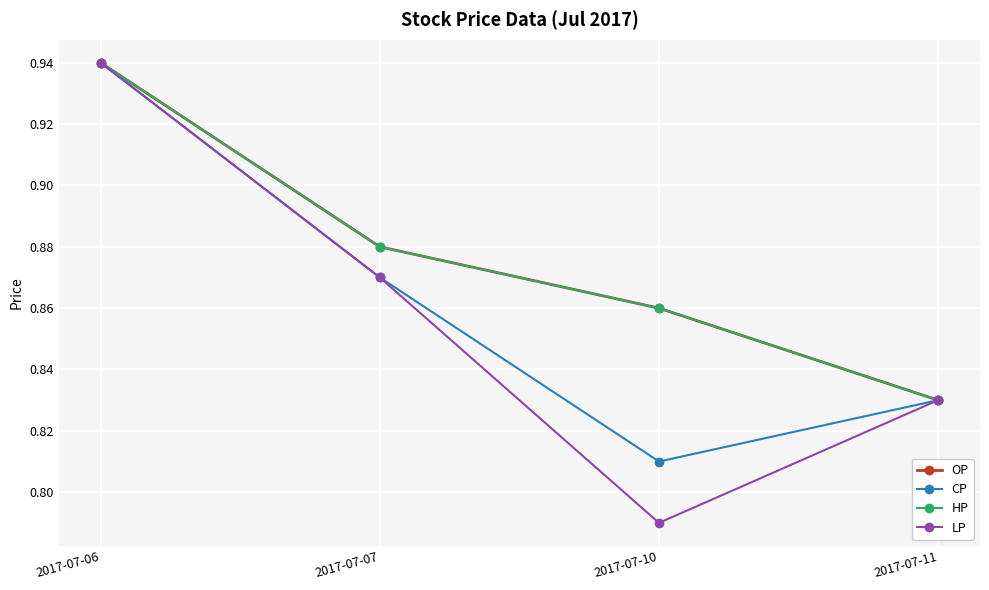

What is the total value across all series at 2017-07-11?

3.3